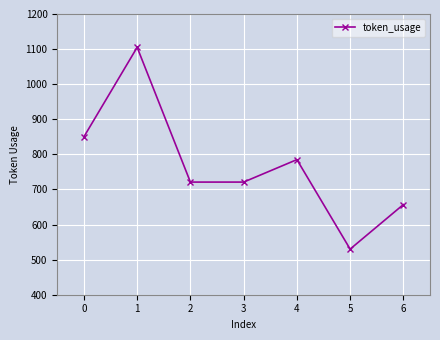

What is the value of the 4th point from the left?

721